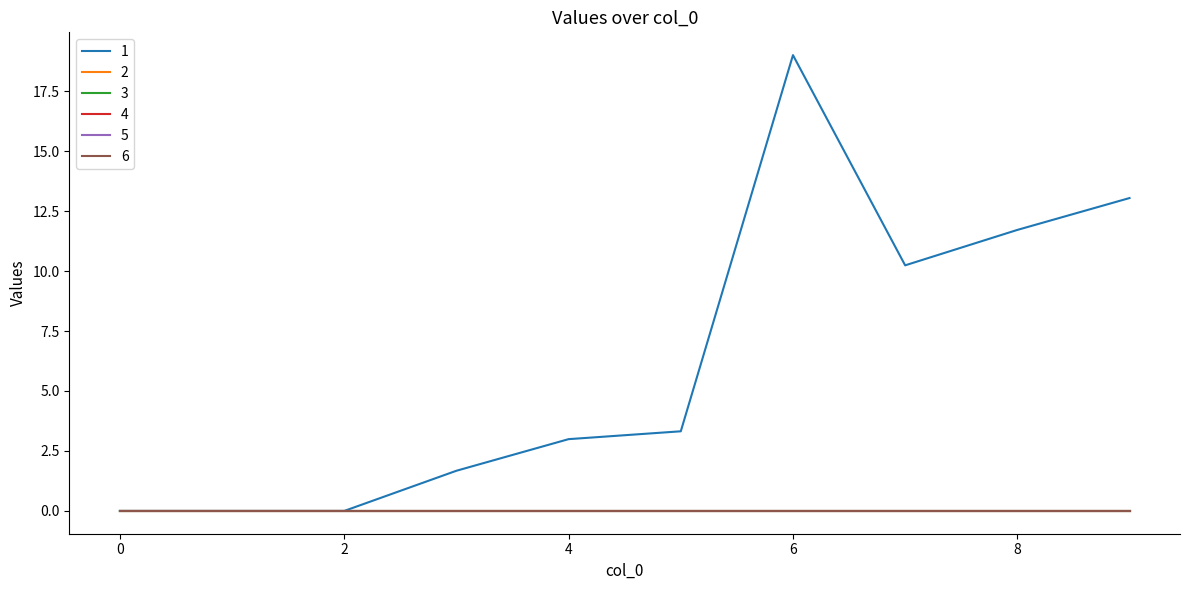

At how many categories does at least one series exceed 13?

2